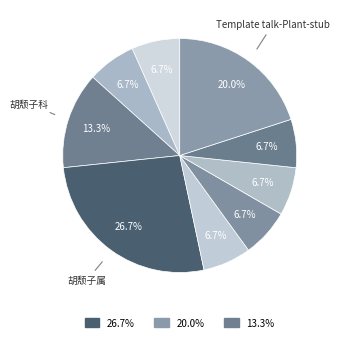

To the nearest percent, what is the average slice percentage?

11%